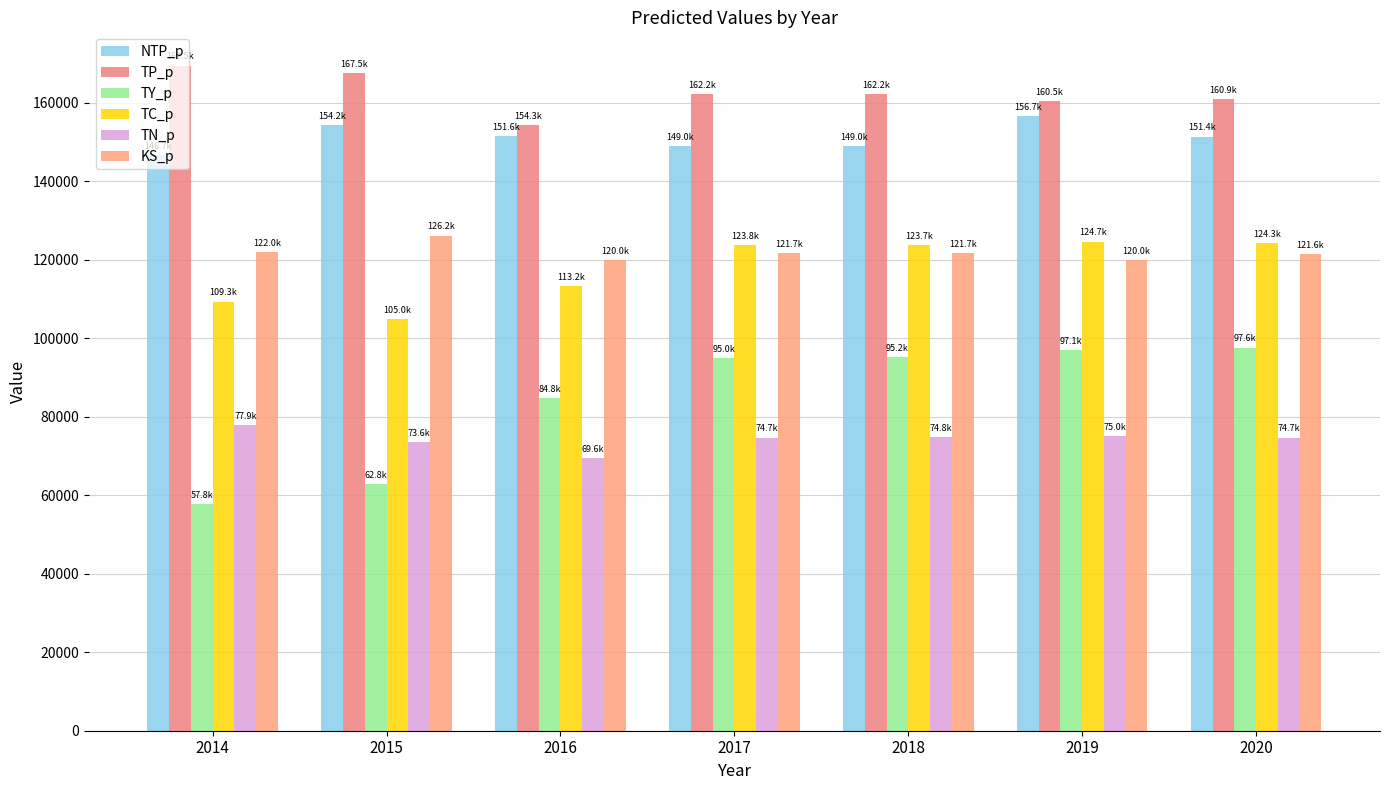

The value of KS_p at 2017 is 179836.0. True or false?

False